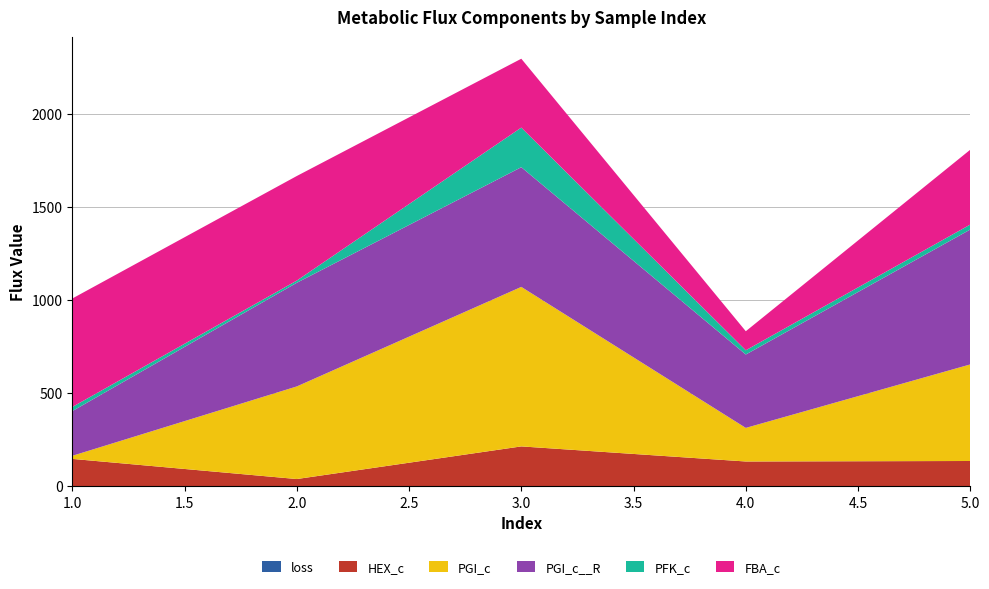

Reading left to right, extract all data points from this chart.

loss: 0.2	0.2	0.2	0.2	0.2
HEX_c: 147.7	39.6	214.7	133.8	136.4
PGI_c: 16.5	496.9	856.0	180.2	518.3
PGI_c__R: 239.9	556.2	642.3	393.9	723.9
PFK_c: 22.2	11.8	212.6	22.6	26.7
FBA_c: 582.0	561.1	369.5	102.3	401.7